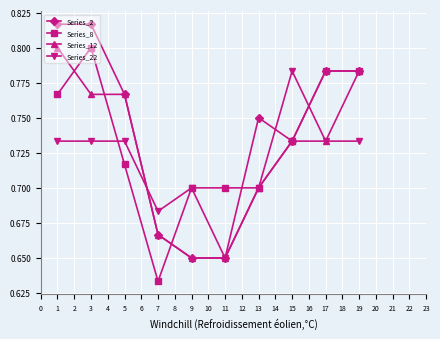

True or false: Series_8 has a value of 0.7 at 9.

True